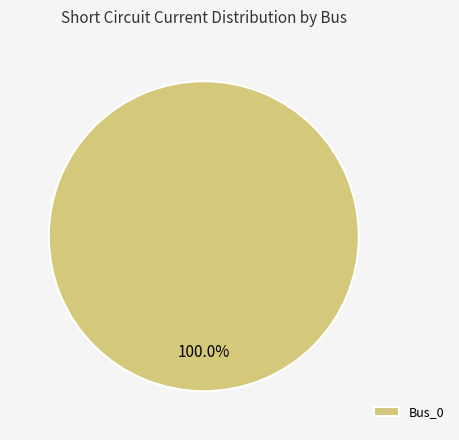

What is the majority slice?

Bus_0